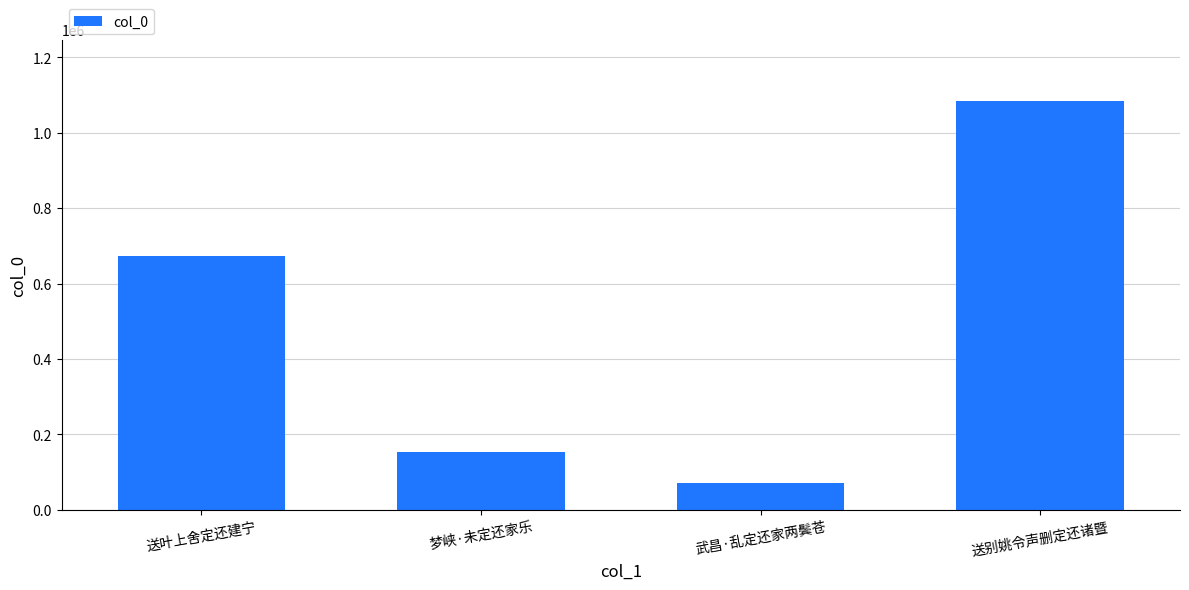

Reading left to right, transcribe all the data shown in this chart.

674093	153677	72505	1083554